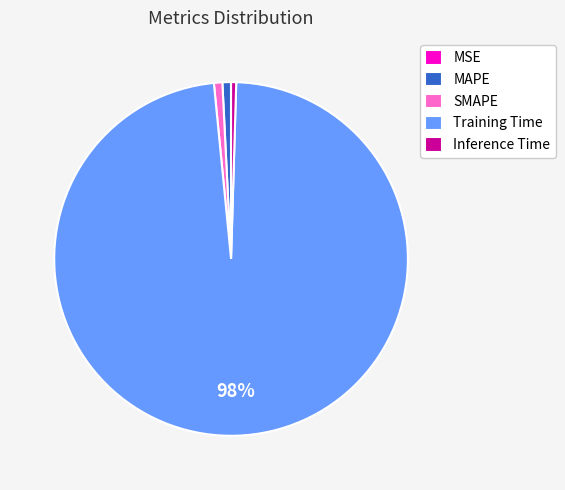

Which slice is the largest?

Training Time